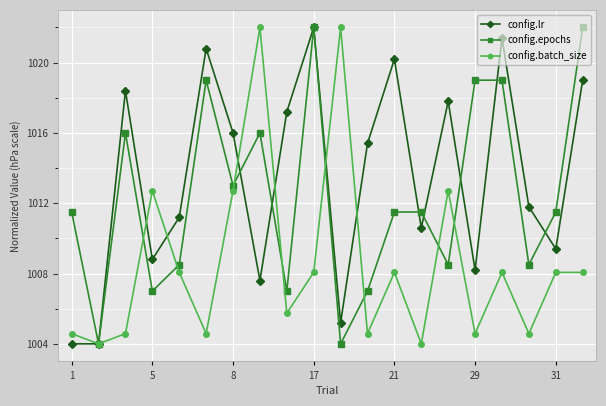

What is the value of the config.lr point at the 9th from the left?

1017.2